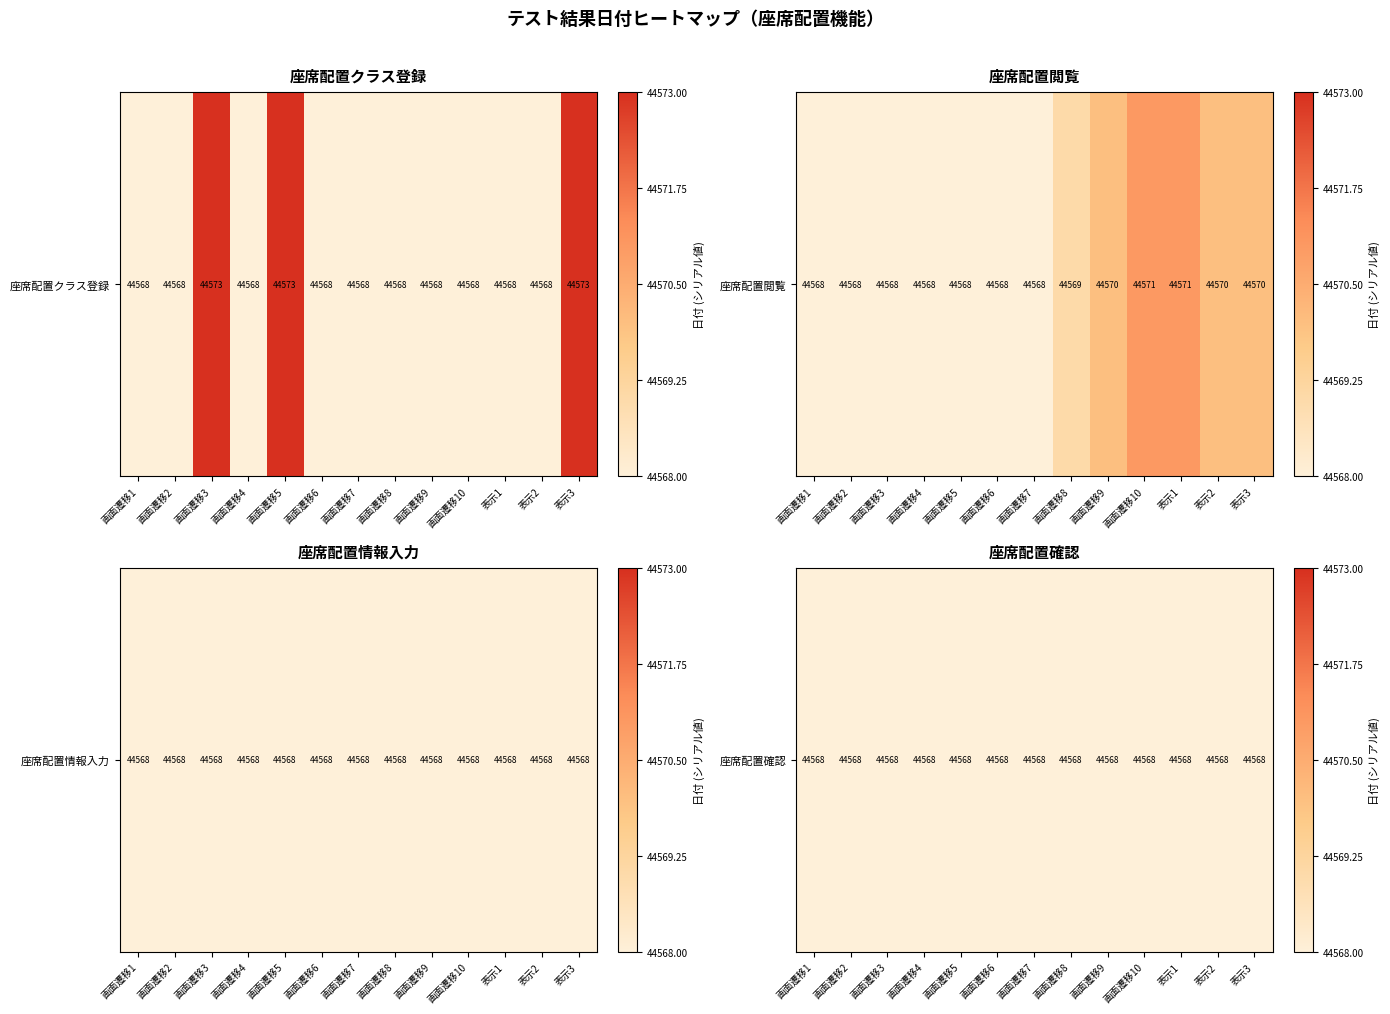

The 座席配置閲覧 series shows 44570 at 表示3. True or false?

True